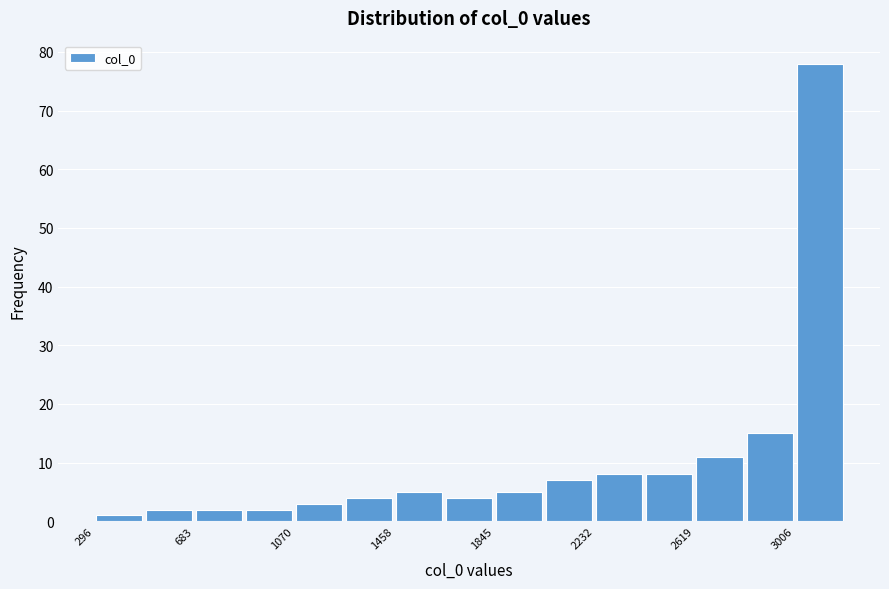

Read against the x-axis, roughly where is the centre of the tallest bar?

3100